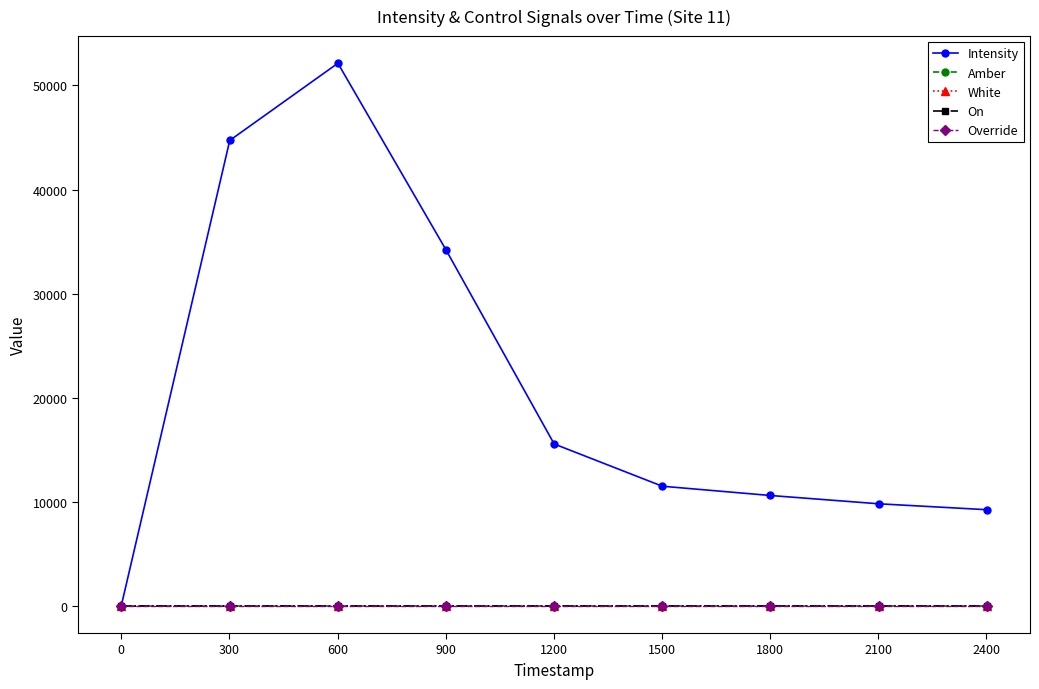

What is the average value of the Amber series?

1.0